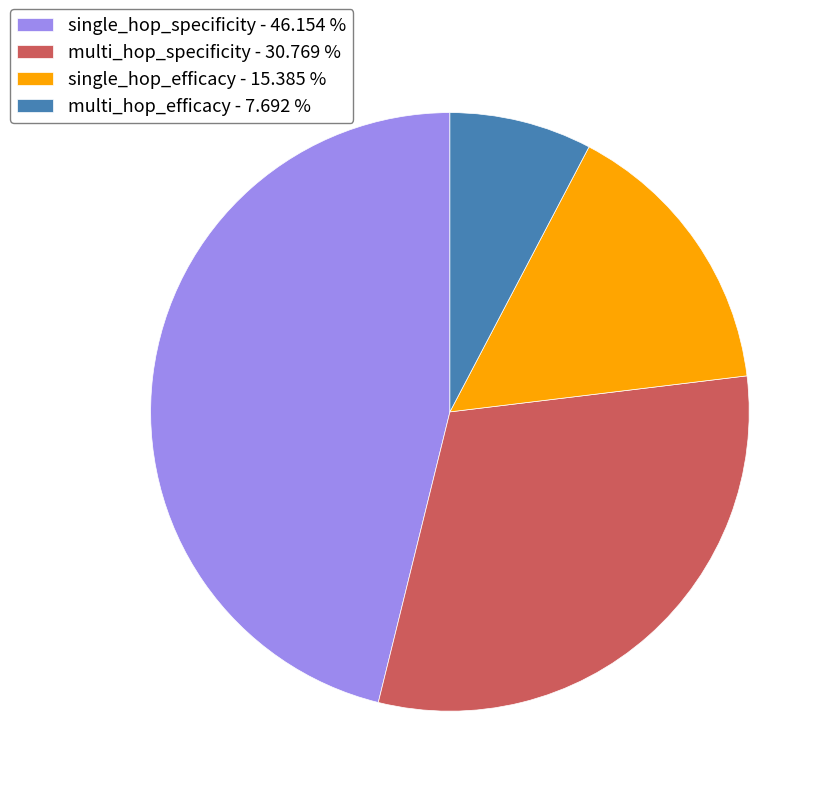

Combined, do single_hop_efficacy - 15.385 % and single_hop_specificity - 46.154 % account for over 50%?

Yes